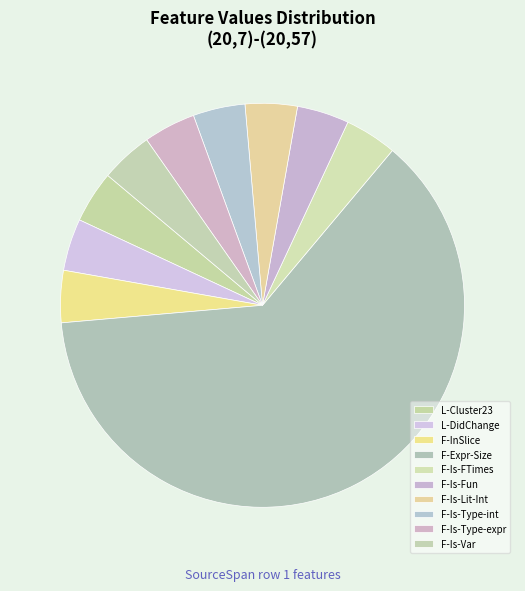

Which category accounts for the majority?

F-Expr-Size